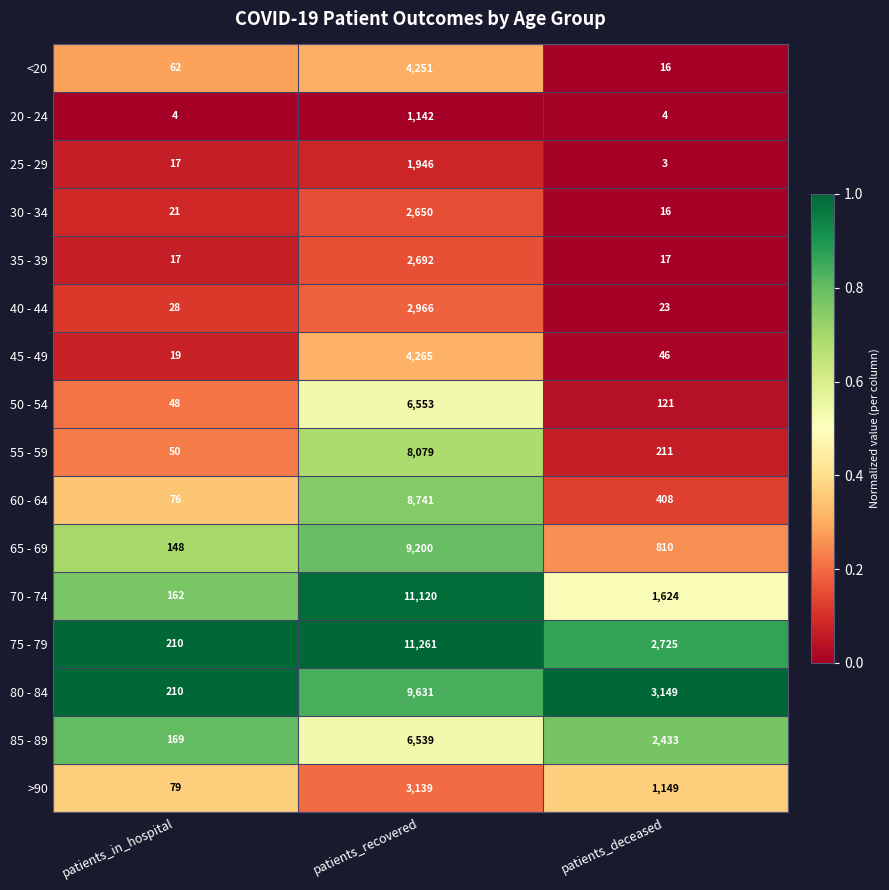

At which category is the sum across all series the highest?

patients_recovered